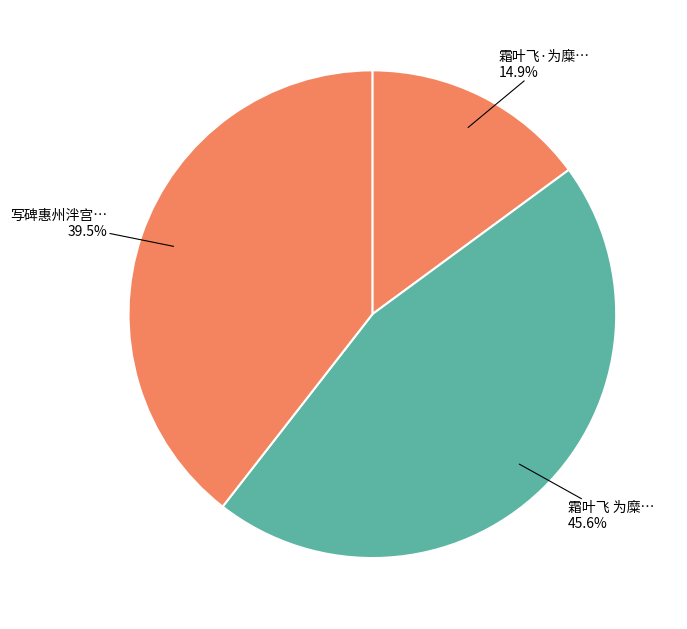

Which slice is the smallest?

霜叶飞·为糜耕云题醉叶楼图，次吴梦窗韵